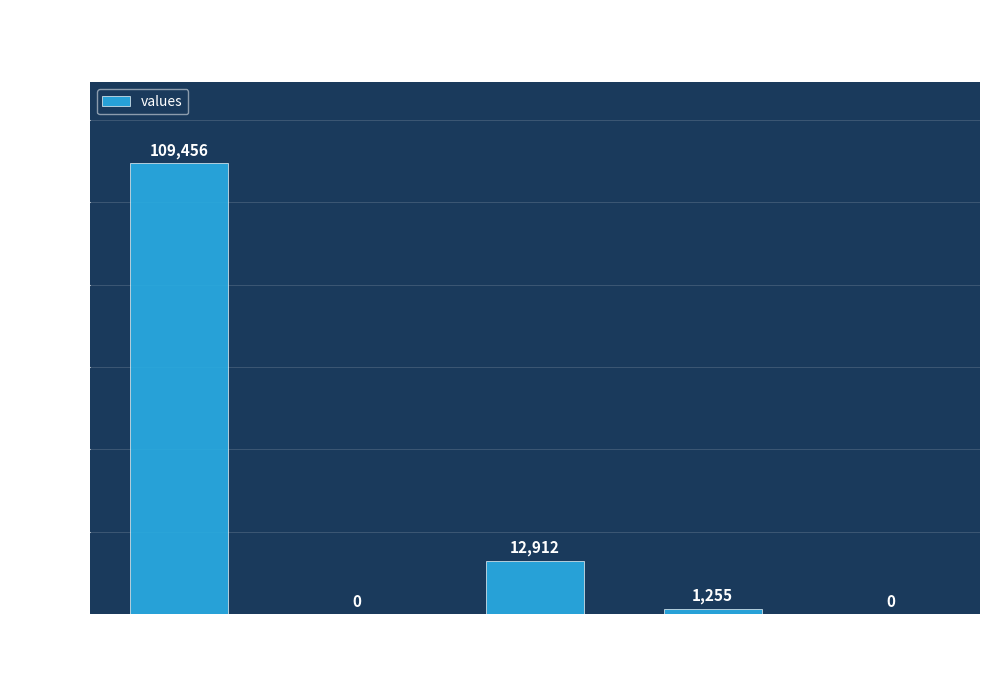

What is the sum of the values at count and countCurrentSuspected?

109456